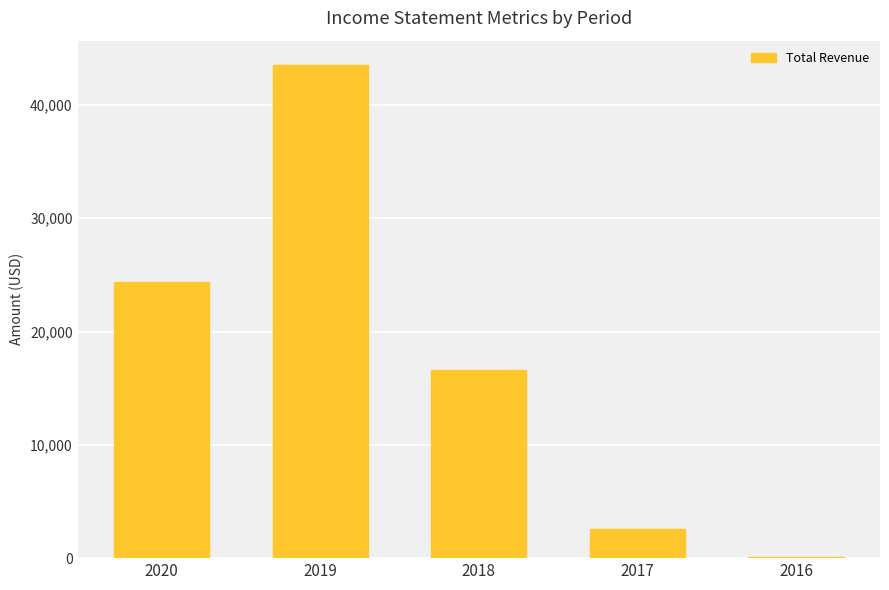

What is the greatest value displayed?

43500